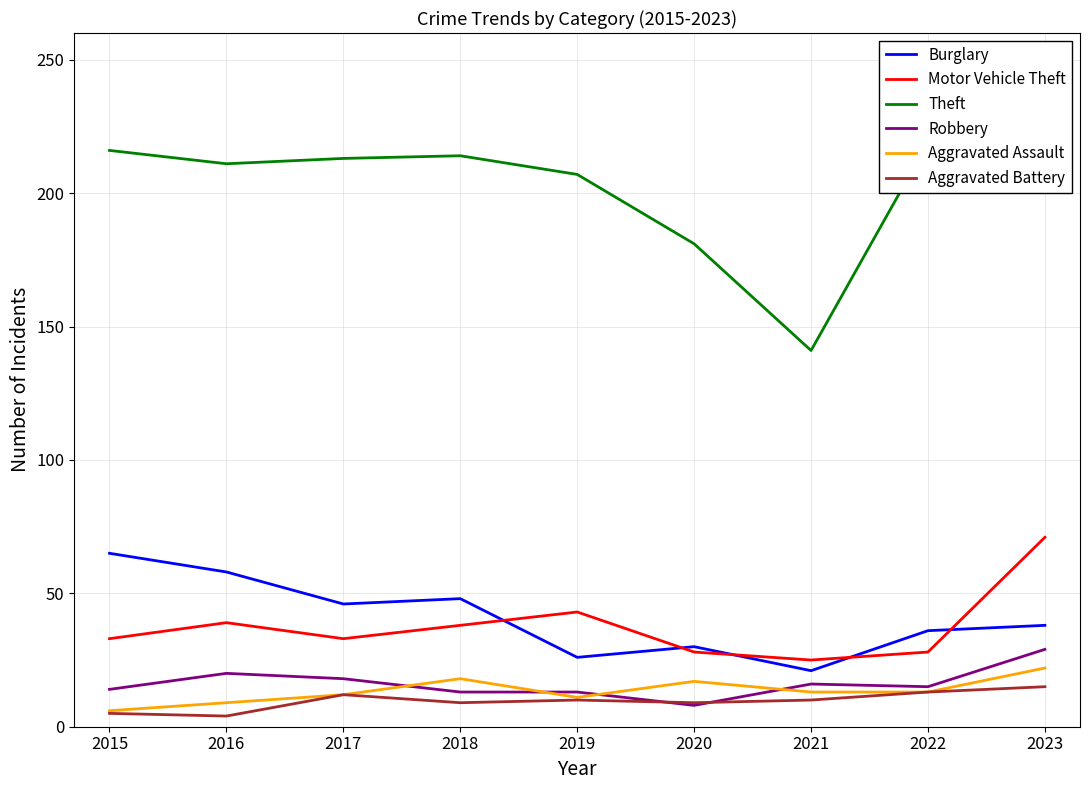

True or false: Aggravated Battery and Burglary cross at least once.

False